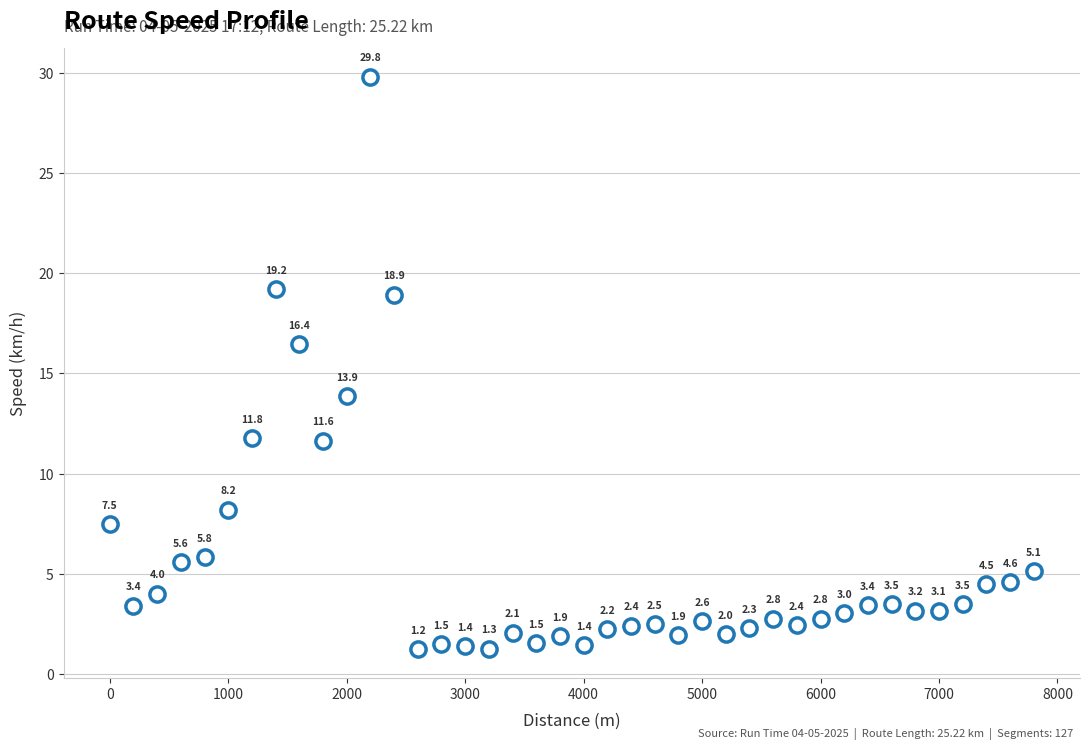

What is the range of Y values (max minus min)?

28.6